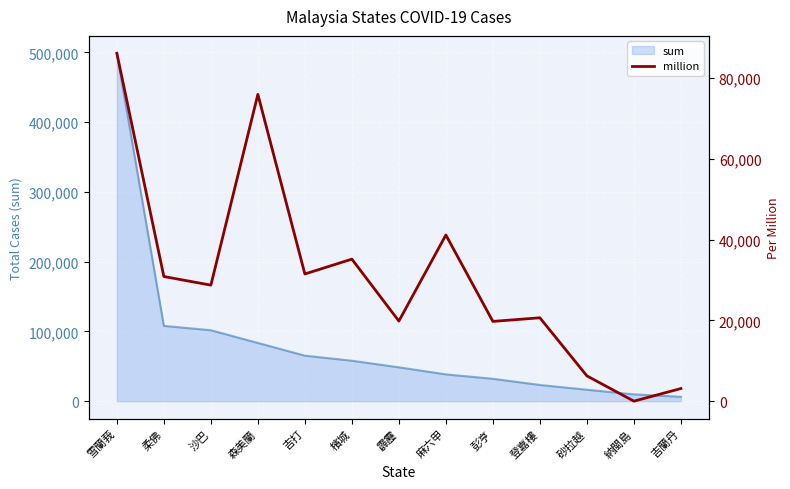

Reading right to left, extract all data points from this chart.

吉蘭丹=3123	納閩島=0	砂拉越=6257	登嘉樓=20642	彭亨=19747	麻六甲=41144	霹靂=19828	檳城=35170	吉打=31488	森美蘭=75962	沙巴=28725	柔佛=30862	雪蘭莪=86138